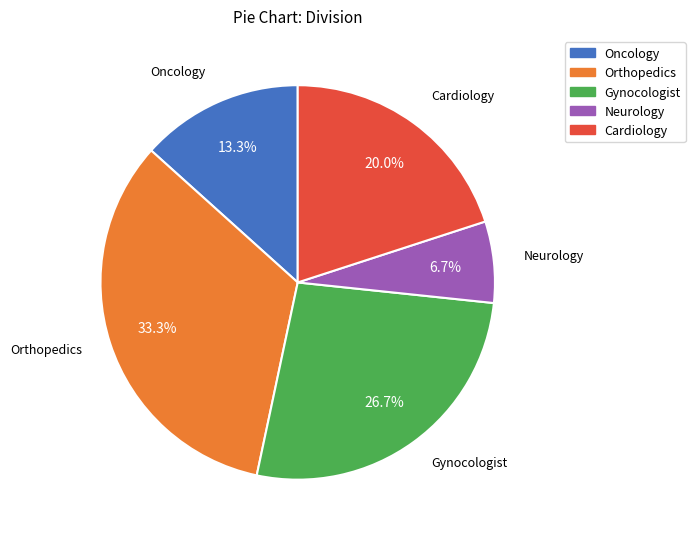

Combined, do Neurology and Orthopedics account for over 50%?

No